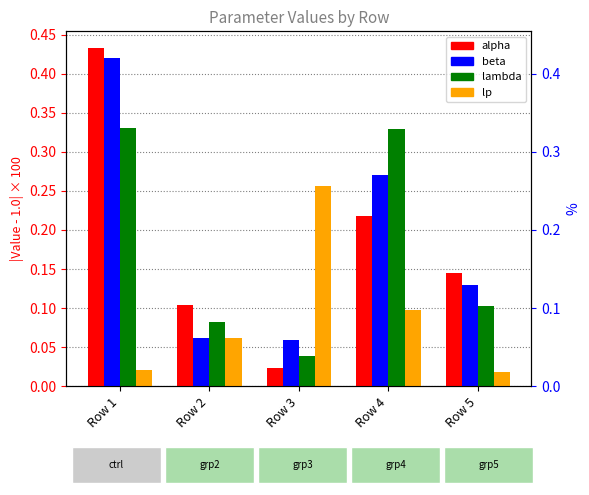

How many distinct data groups are displayed?

4